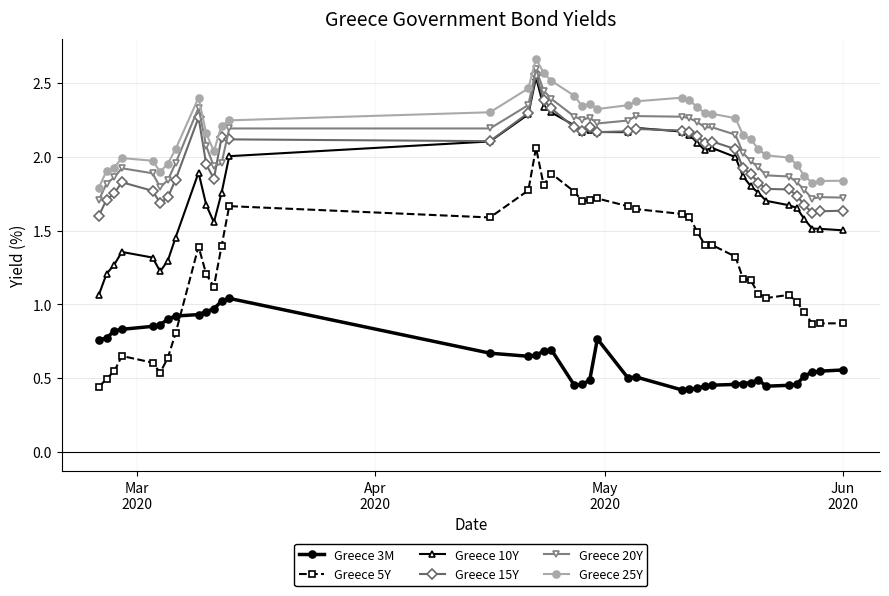

Which series has the widest spread of values?

Greece 5Y